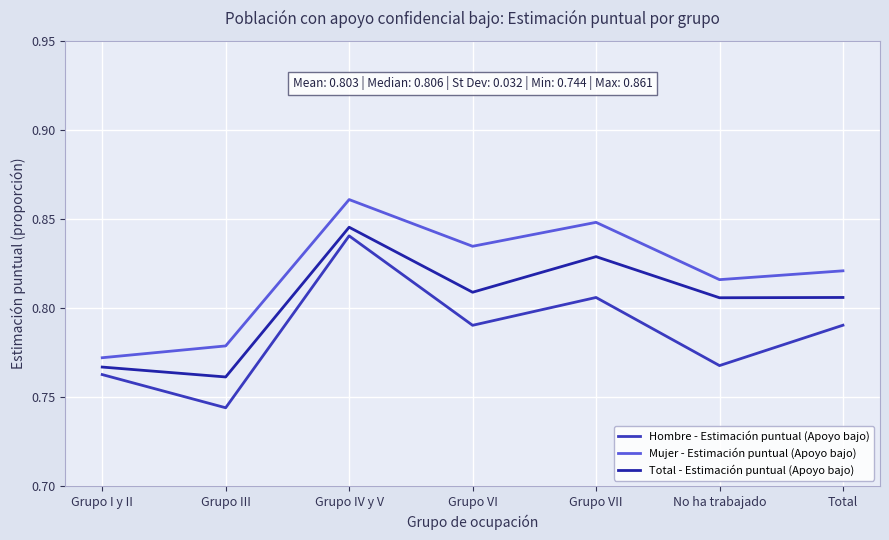

Reading left to right, extract all data points from this chart.

Hombre - Estimación puntual (Apoyo bajo): 0.8	0.7	0.8	0.8	0.8	0.8	0.8
Mujer - Estimación puntual (Apoyo bajo): 0.8	0.8	0.9	0.8	0.8	0.8	0.8
Total - Estimación puntual (Apoyo bajo): 0.8	0.8	0.8	0.8	0.8	0.8	0.8